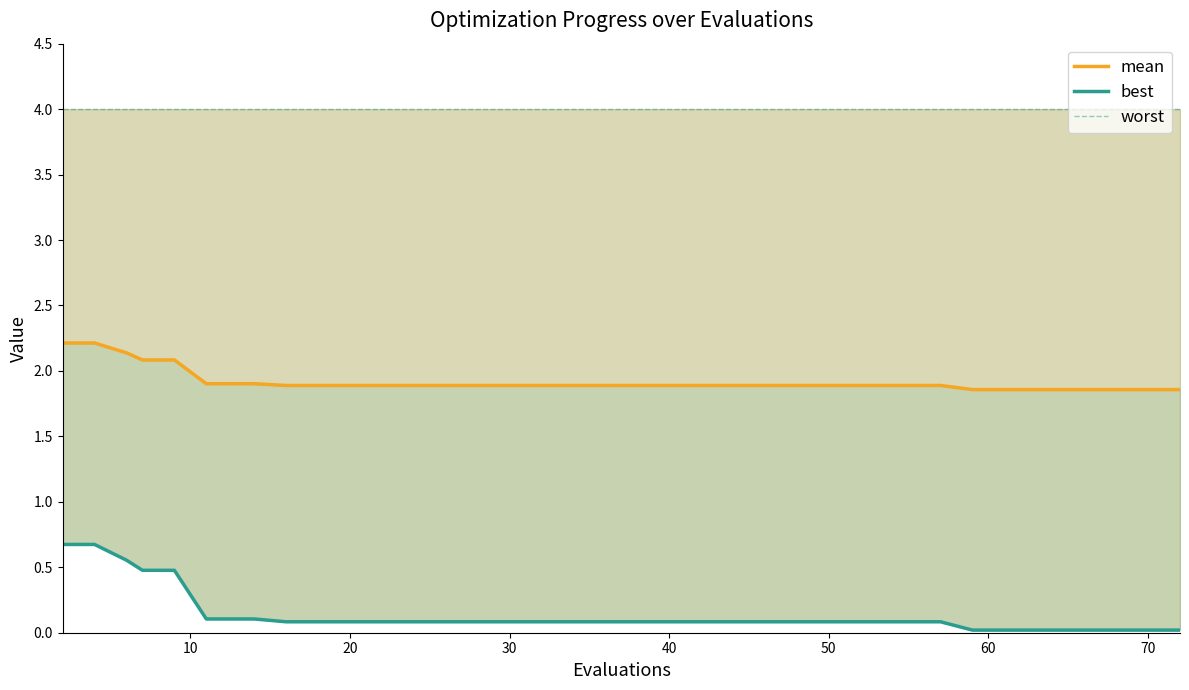

Rank the series by their average value, from lowest to highest.

best, mean, worst